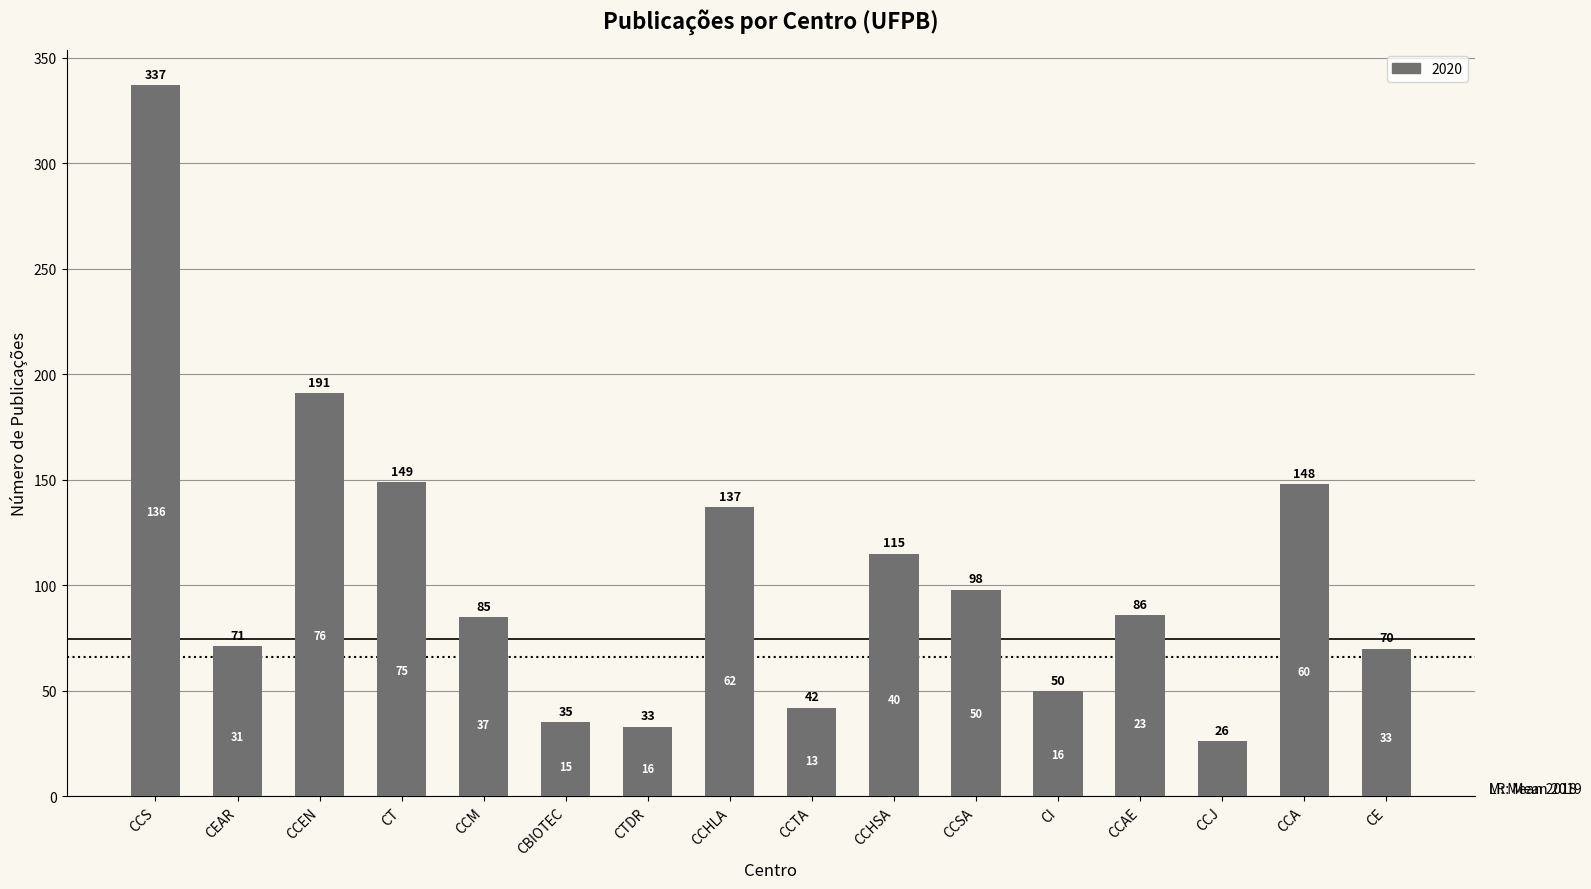

Rank the categories by value from highest to lowest.

CCS, CCEN, CT, CCA, CCHLA, CCHSA, CCSA, CCAE, CCM, CEAR, CE, CI, CCTA, CBIOTEC, CTDR, CCJ